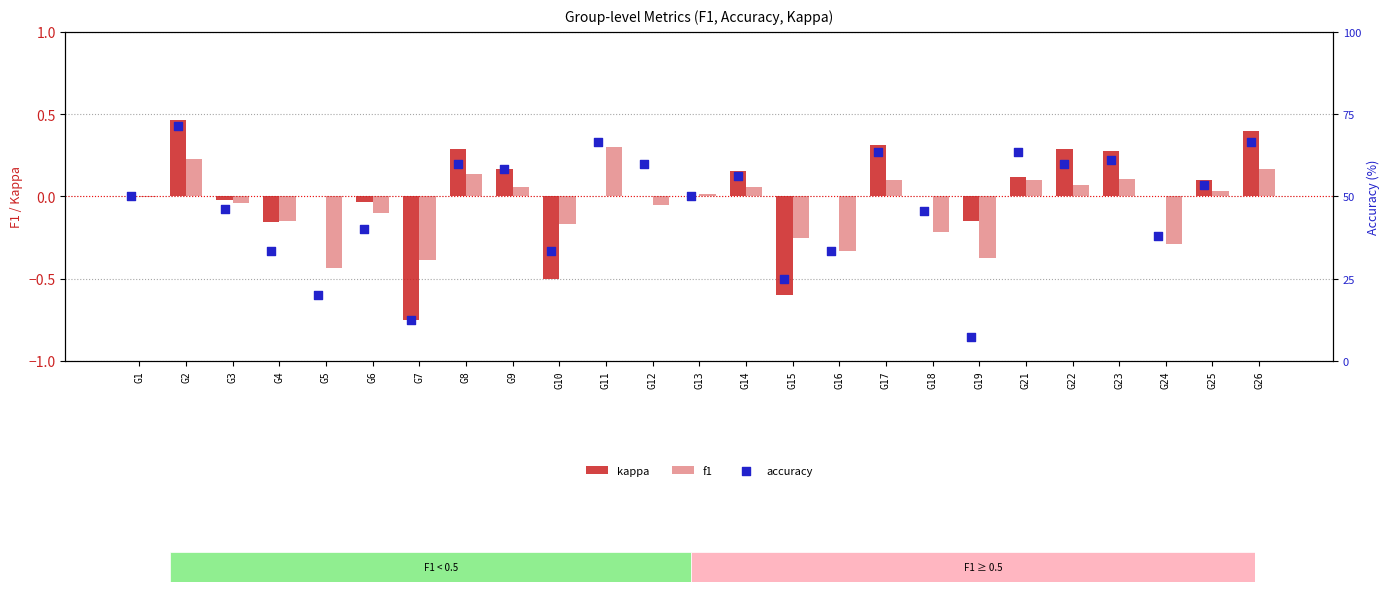

At which category is the sum across all series the highest?

G2